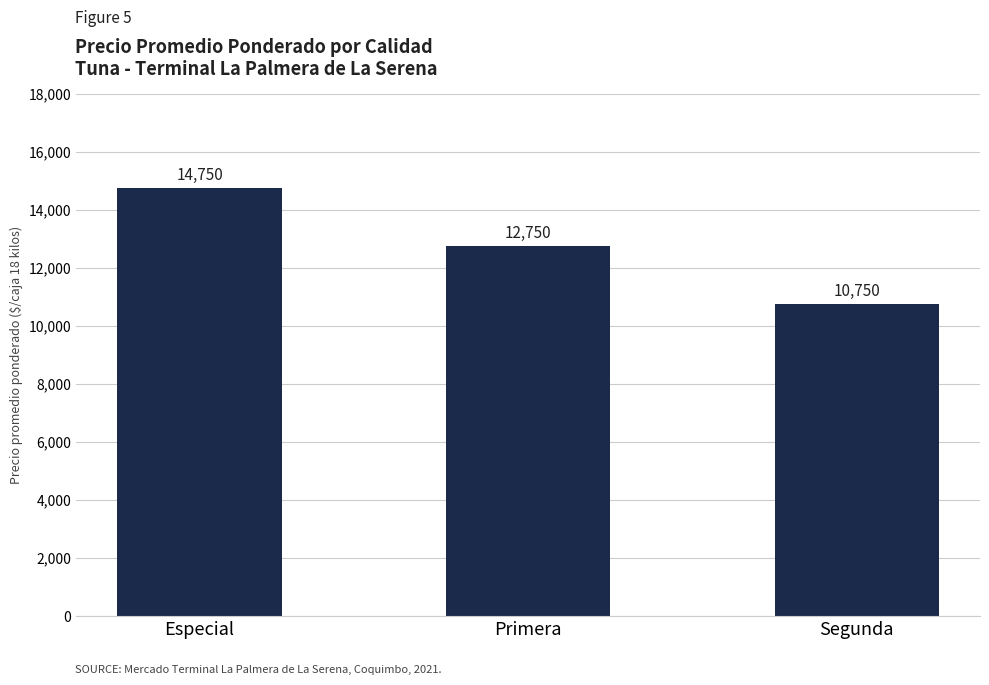

What is the difference between the values at Primera and Segunda?

2000